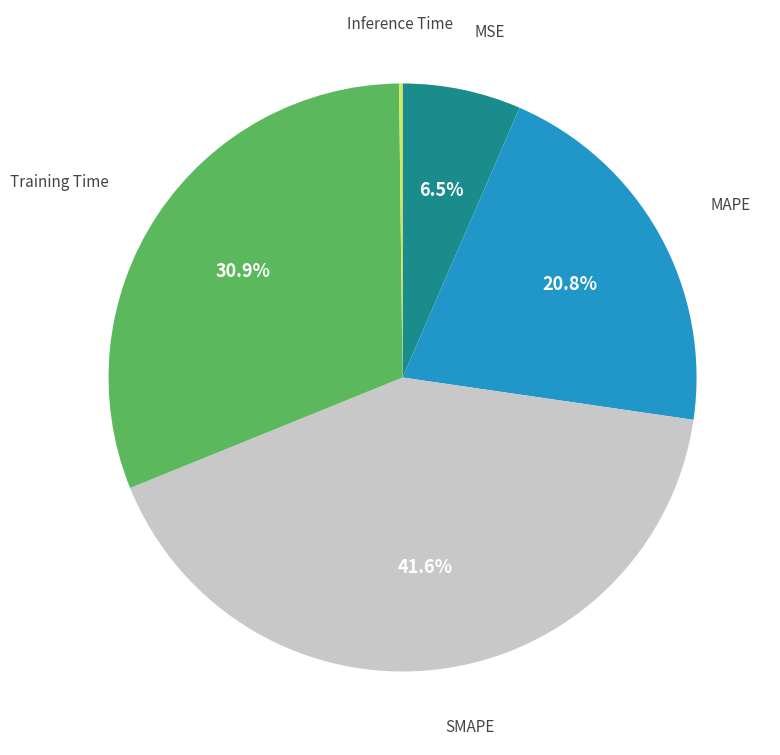

How much of the chart is everything except MSE?

93.5%